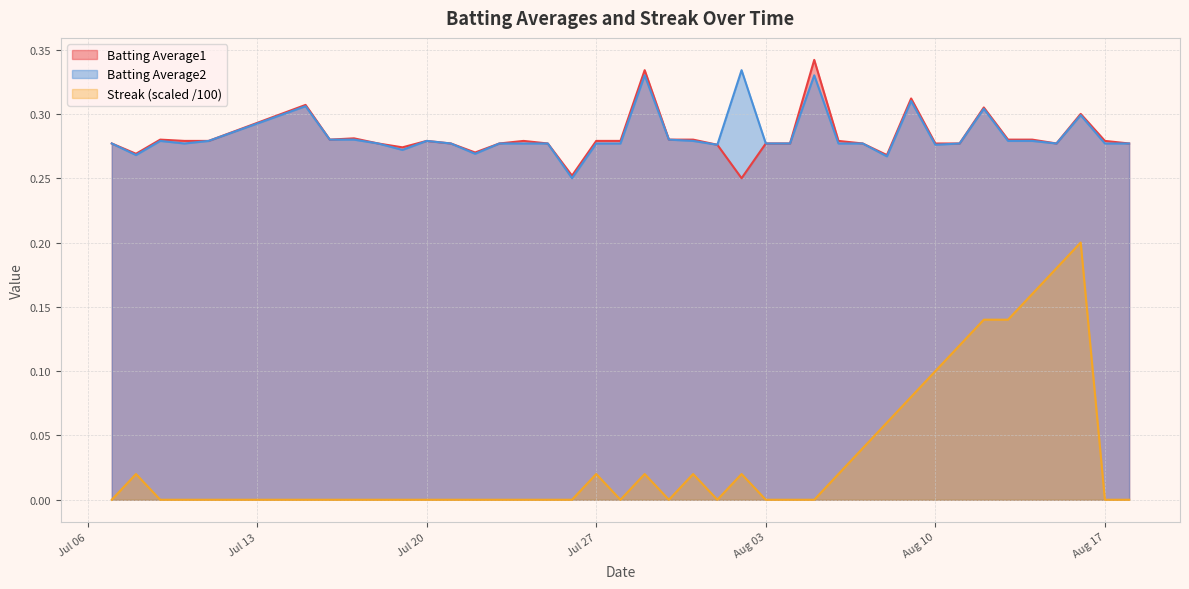

True or false: Batting Average1 and Streak (scaled /100) cross at least once.

False